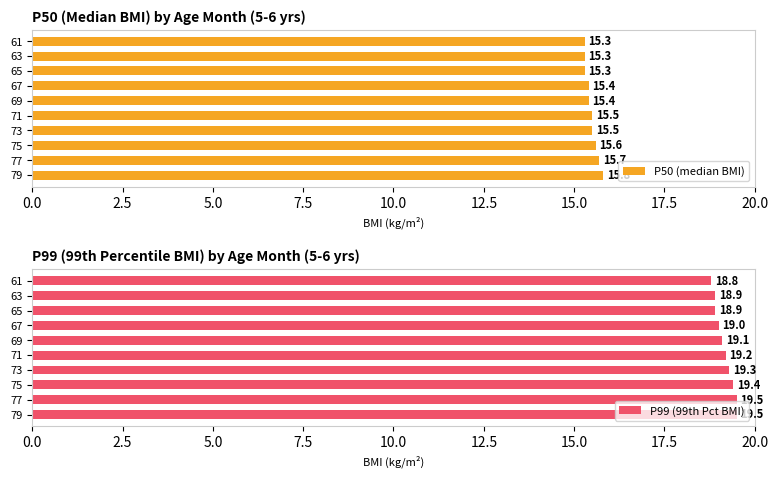

Count the P50 (median BMI) values in the range 15 to 16.

10